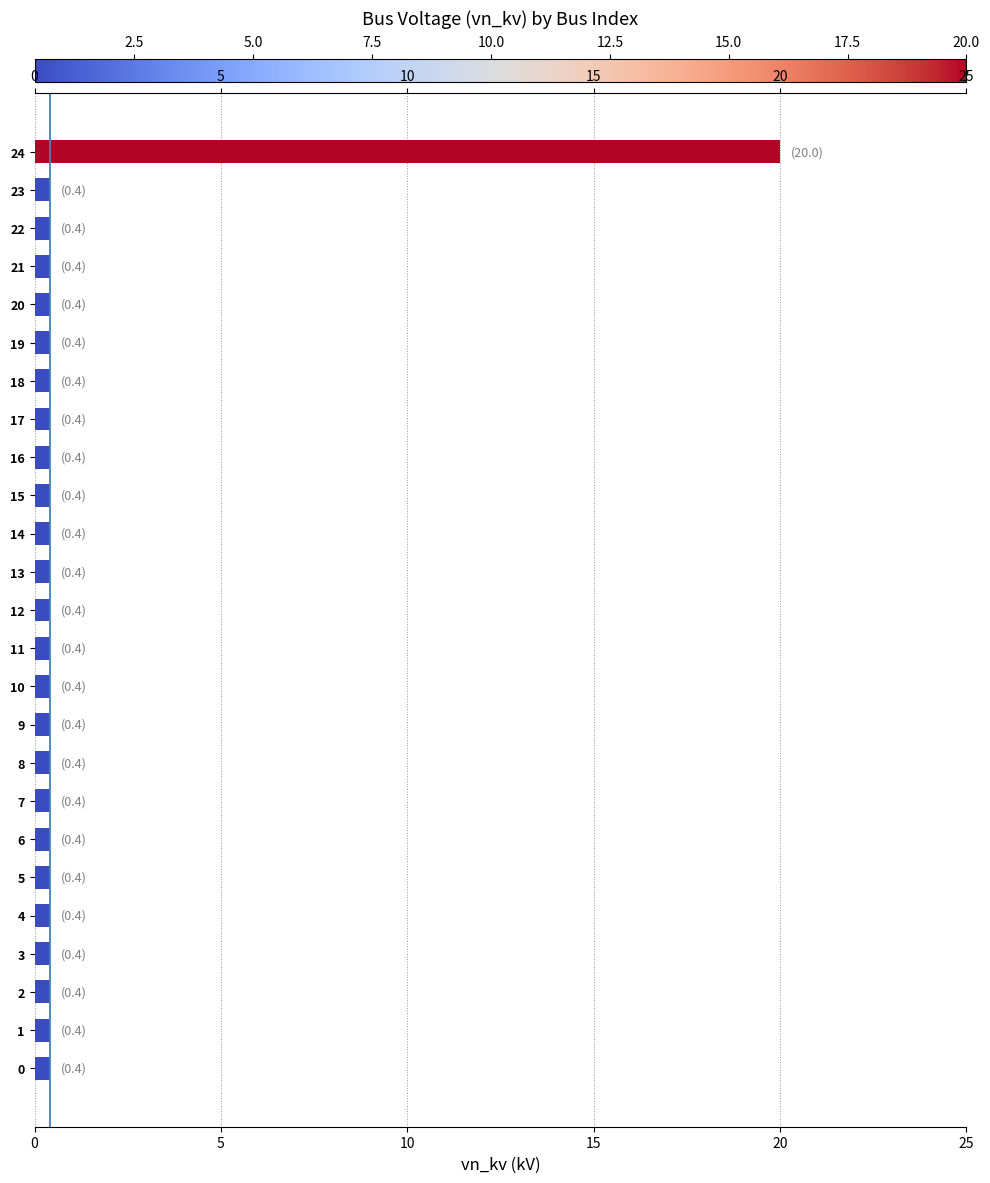

What is the label of the 23rd bar from the right?

10